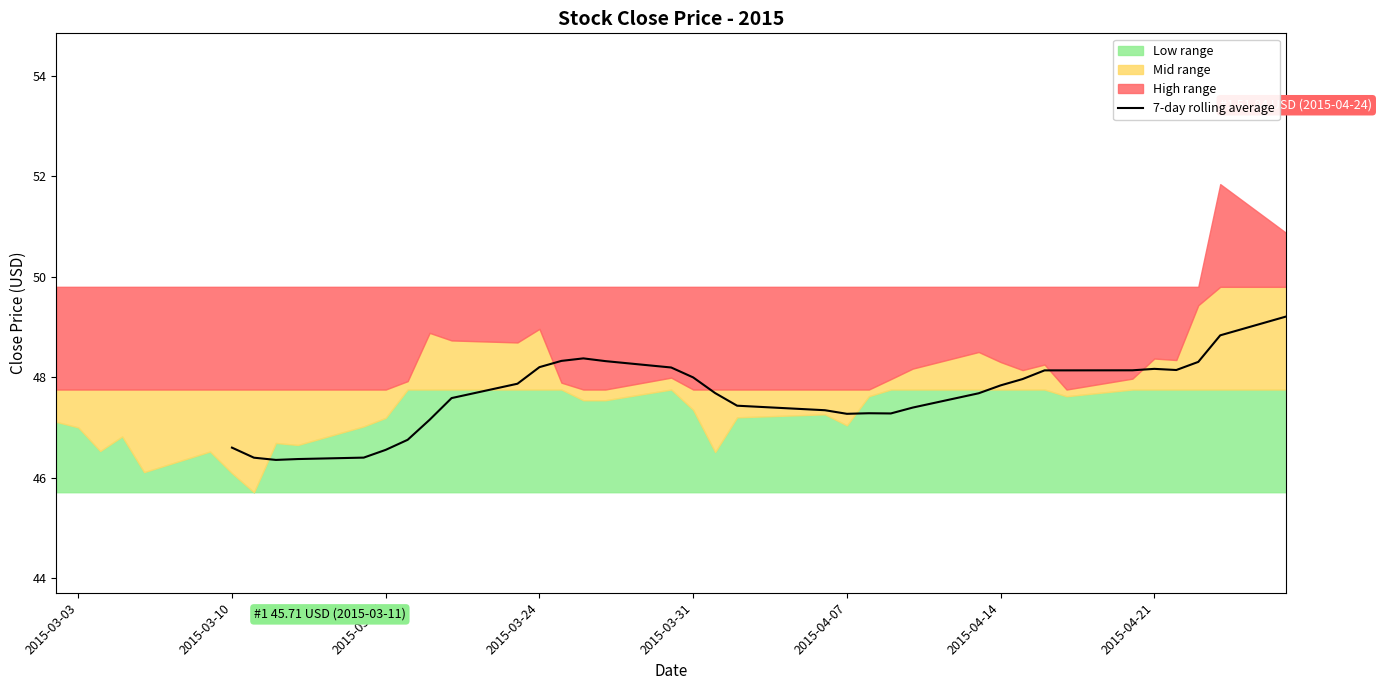

What is the lowest value of the 7-day rolling average series?

46.4